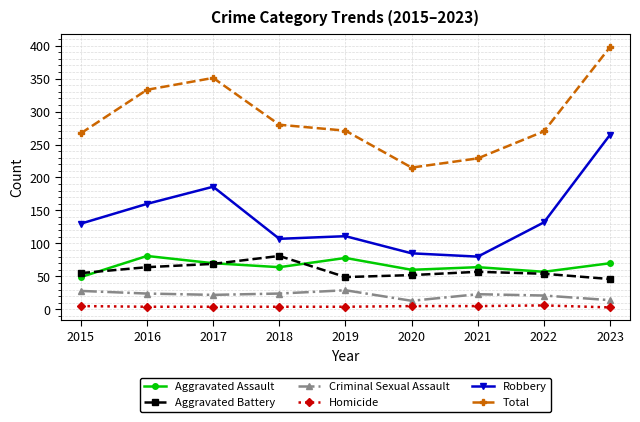

Which series has the largest total across all categories?

Total